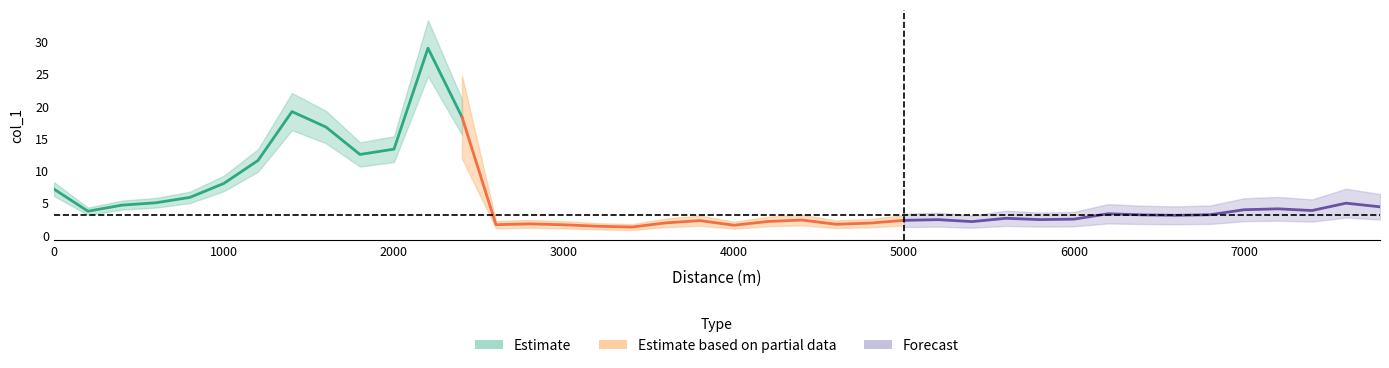

Is this an area chart (filled region under the line)?

No